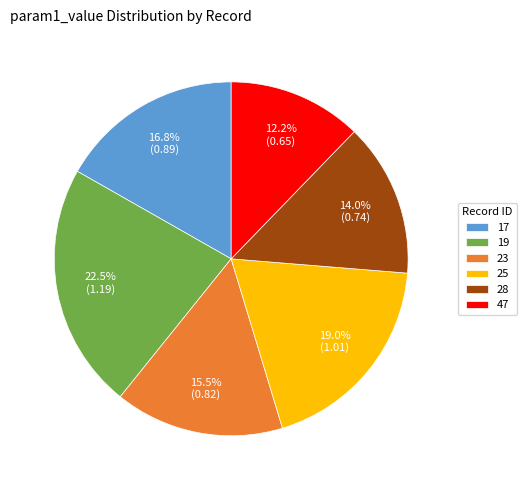

Which slice is the smallest?

47